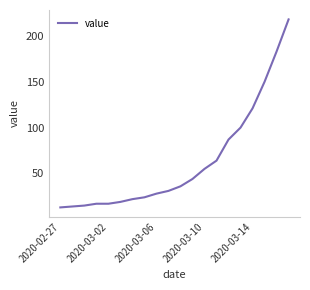

What is the smallest value displayed?

13